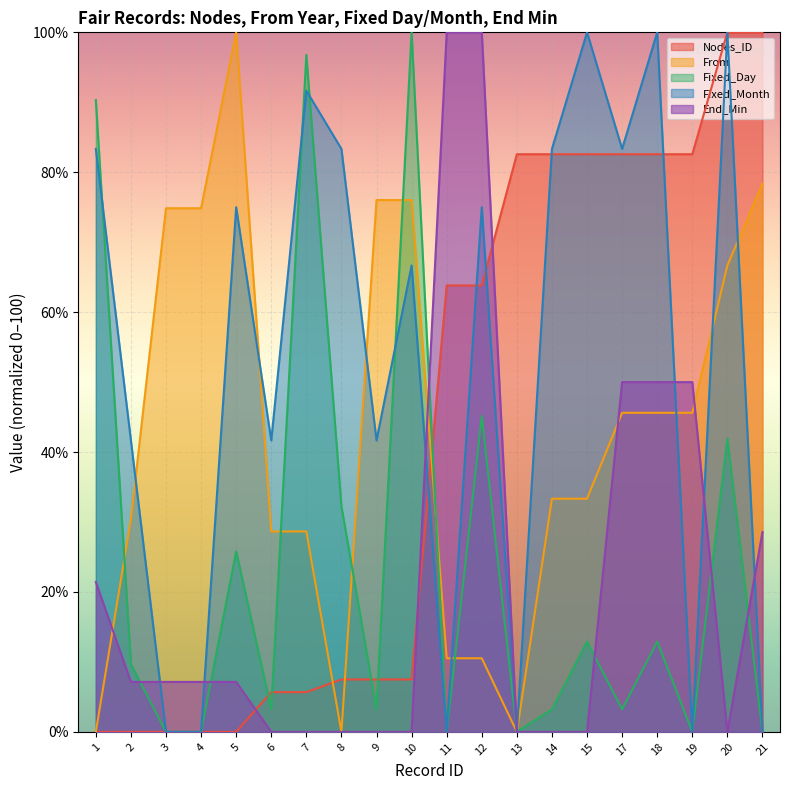

Rank the categories by From value from lowest to highest.

1, 8, 13, 11, 12, 6, 7, 2, 14, 15, 17, 18, 19, 20, 3, 4, 9, 10, 21, 5